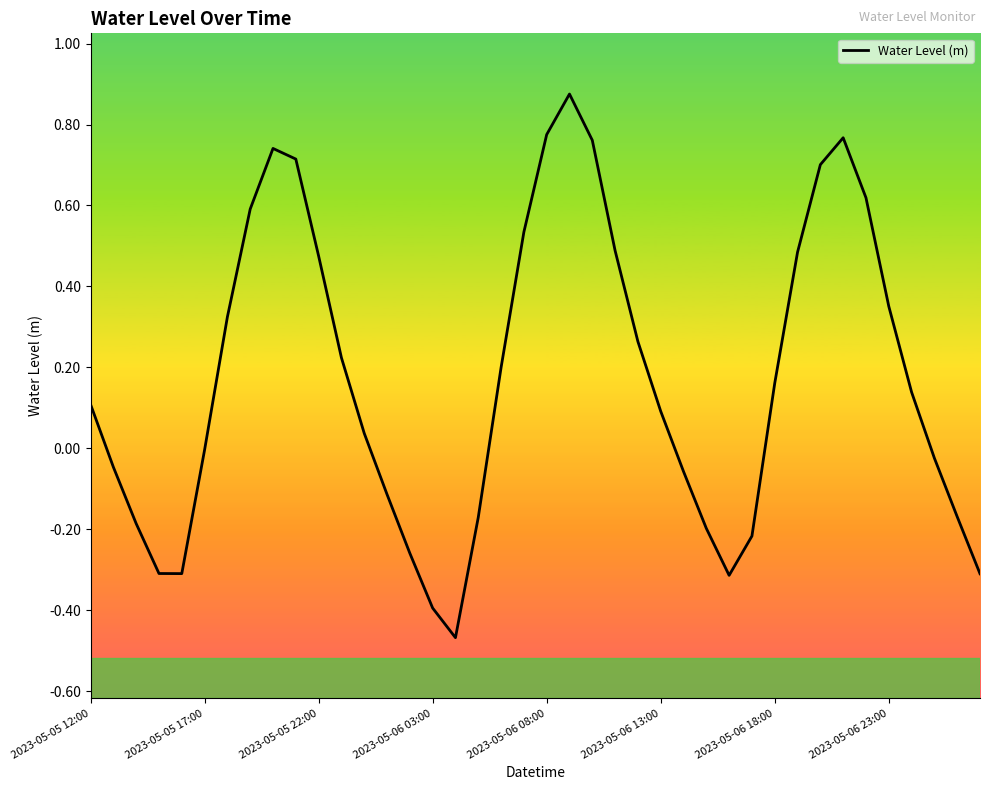

What is the difference between the maximum and minimum values?

1.3